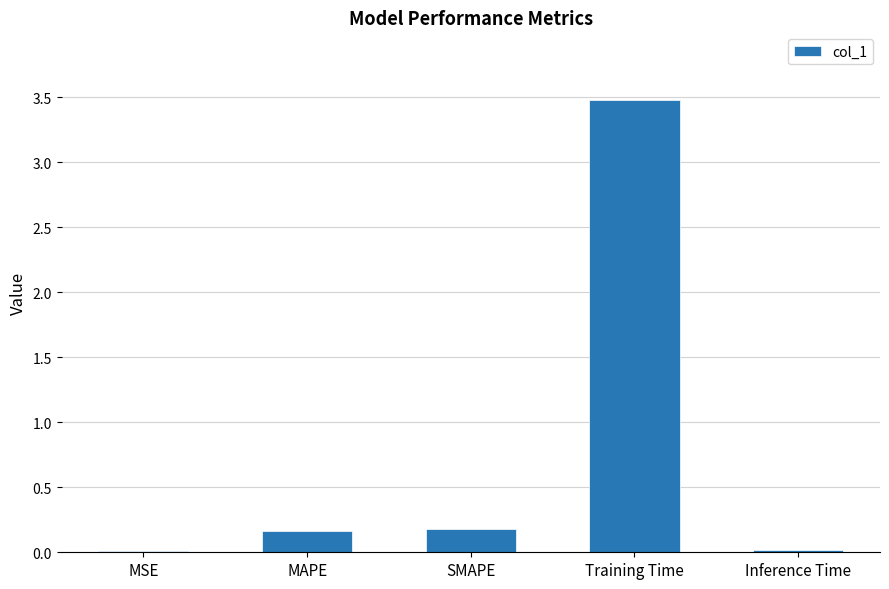

How many distinct data groups are displayed?

1